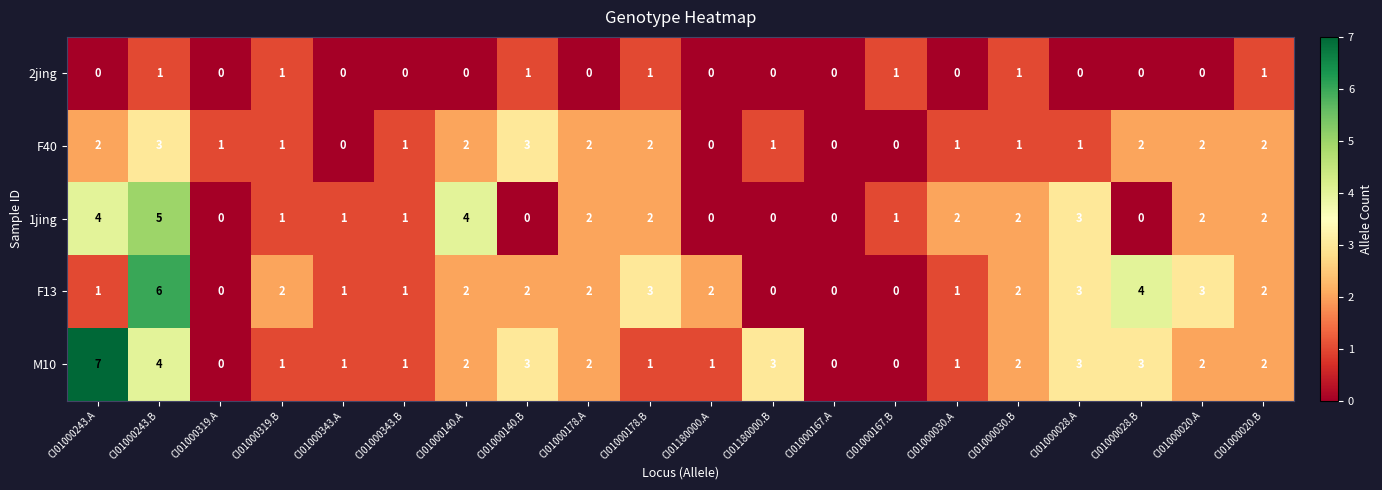

Where does the F40 series first go above 1?

CI01000243.A